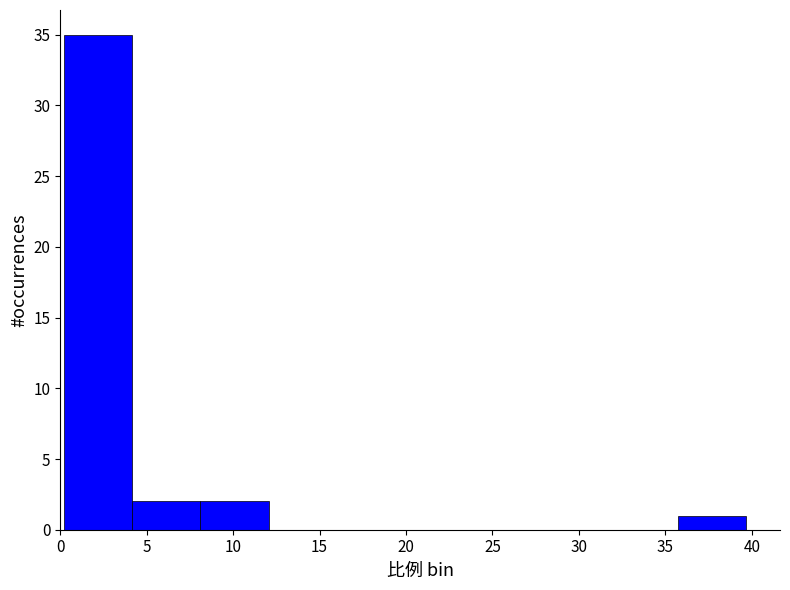

Reading left to right, list every bar in this chart as the range it spans on the x-axis followed by its height. Neither the bar edges nor the heights are printed on the chart, so give them approximately, as read against the axes.

0.0 to 4.0: 35
4.0 to 8.0: 2
8.0 to 12.0: 2
12.0 to 16.0: 0
16.0 to 20.0: 0
20.0 to 24.0: 0
24.0 to 28.0: 0
28.0 to 32.0: 0
32.0 to 35.5: 0
35.5 to 39.5: 1